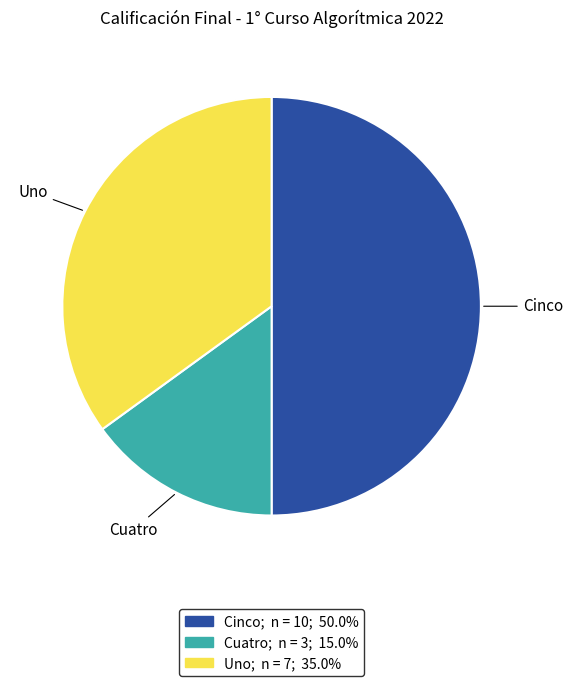

How many slices are in this pie chart?

3